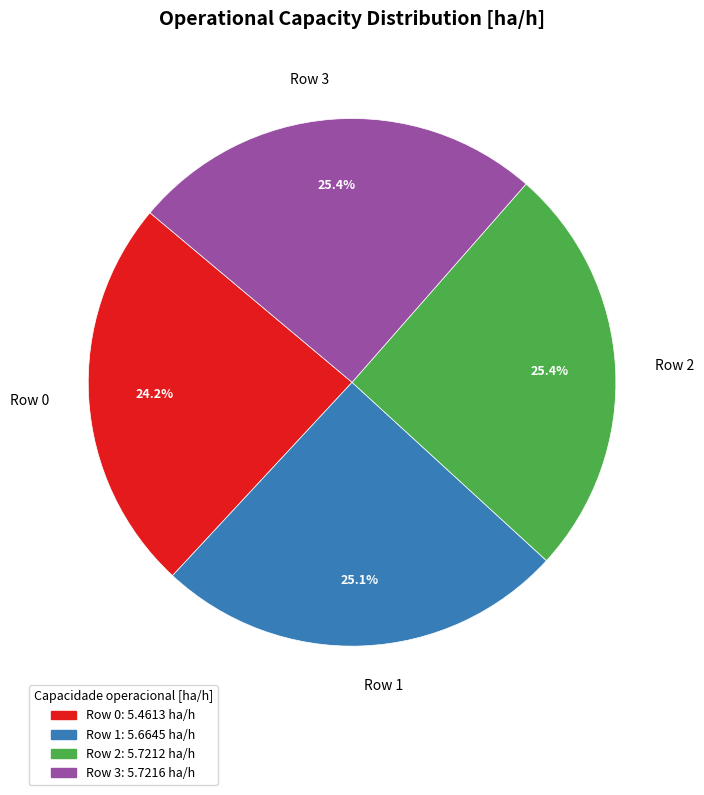

Does any single category account for the majority?

No